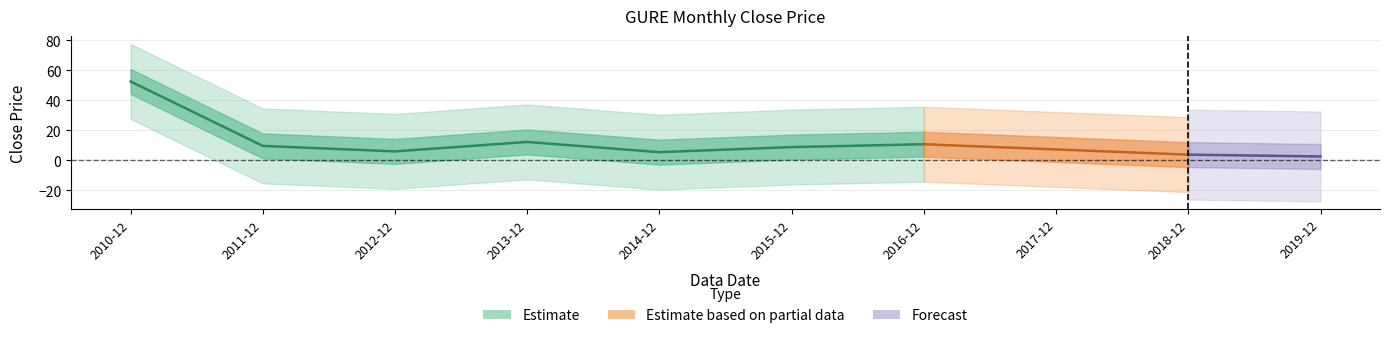

How many data points are less than 8?

5